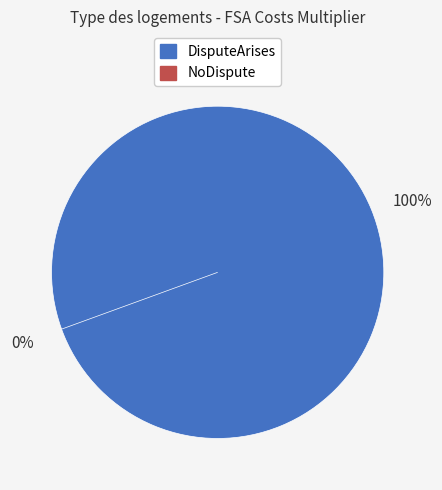

The NoDispute slice represents 14% of the pie. True or false?

False